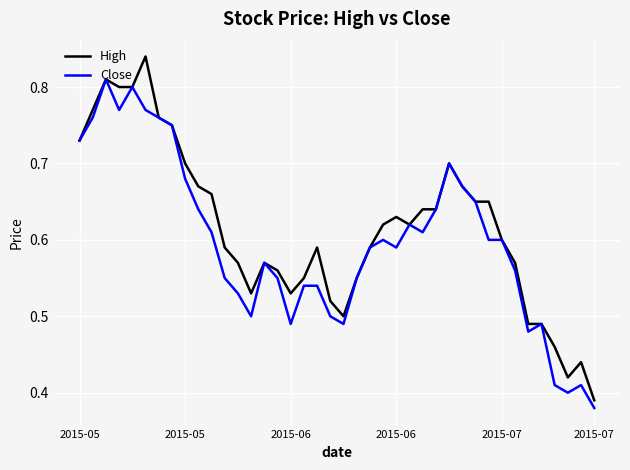

Rank the series by their maximum value, from lowest to highest.

Close, High